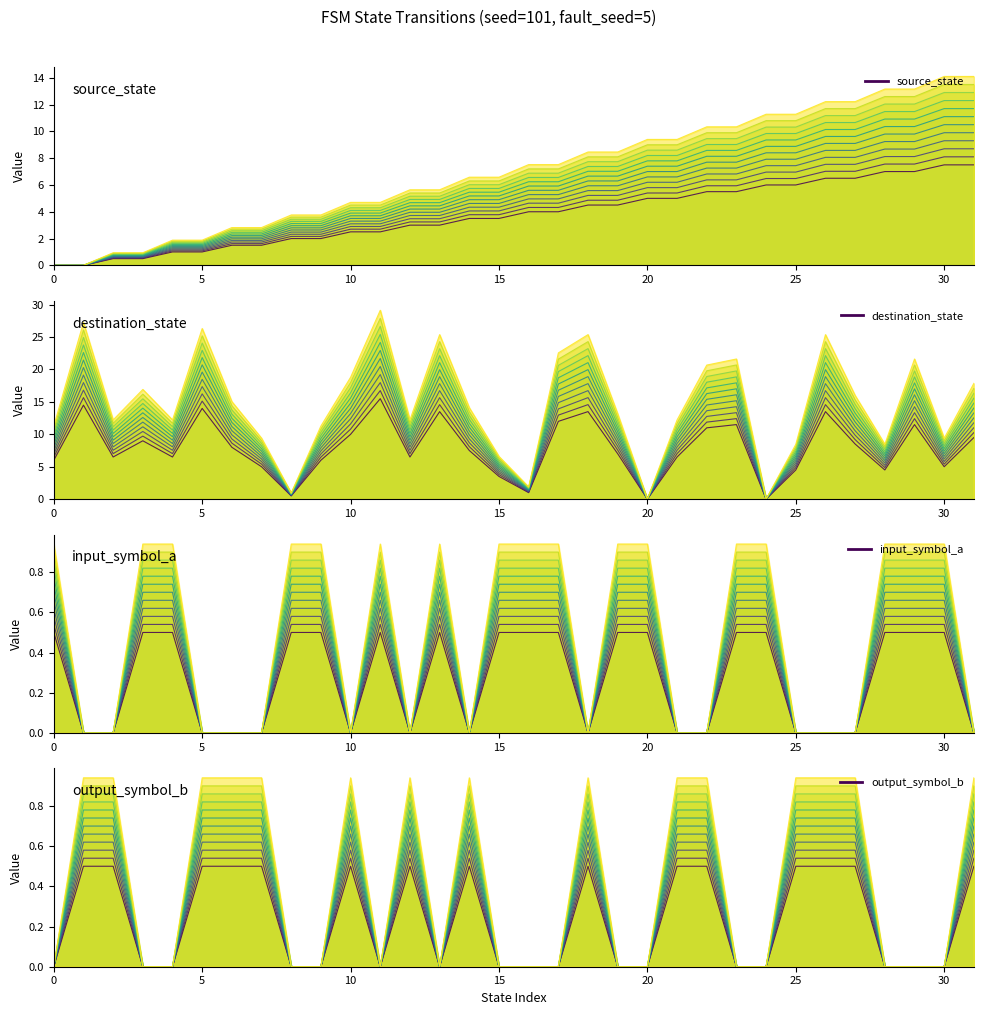

What are all the series names shown in the legend?

source_state, destination_state, input_symbol_a, output_symbol_b